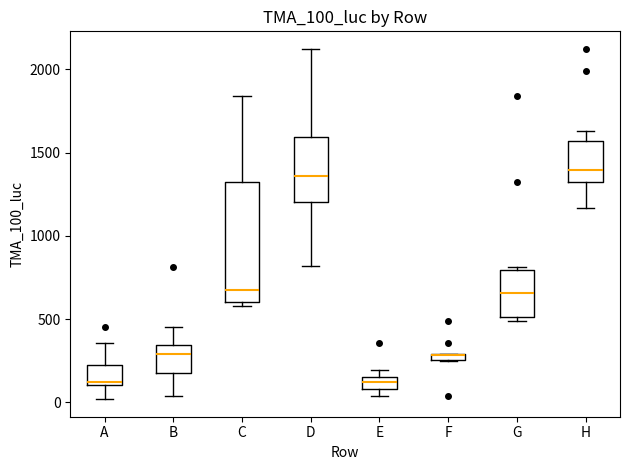

Where does the median line of the box for G sit on the y-axis? The values are not printed on the chart, so give them approximately, as read against the axis.

650